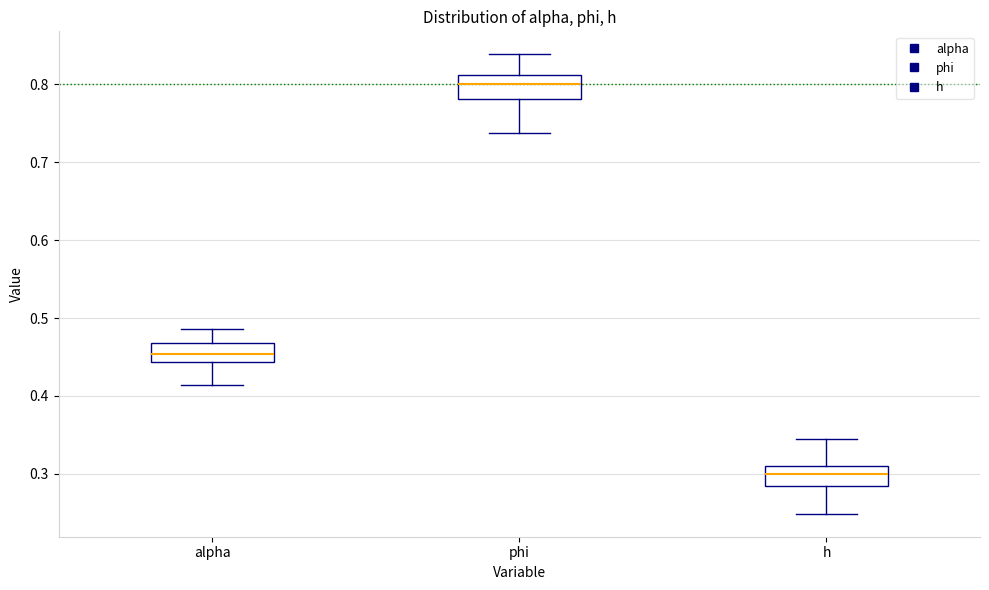

Where is the upper edge of the box for phi on the y-axis? The values are not printed on the chart, so give them approximately, as read against the axis.

0.81